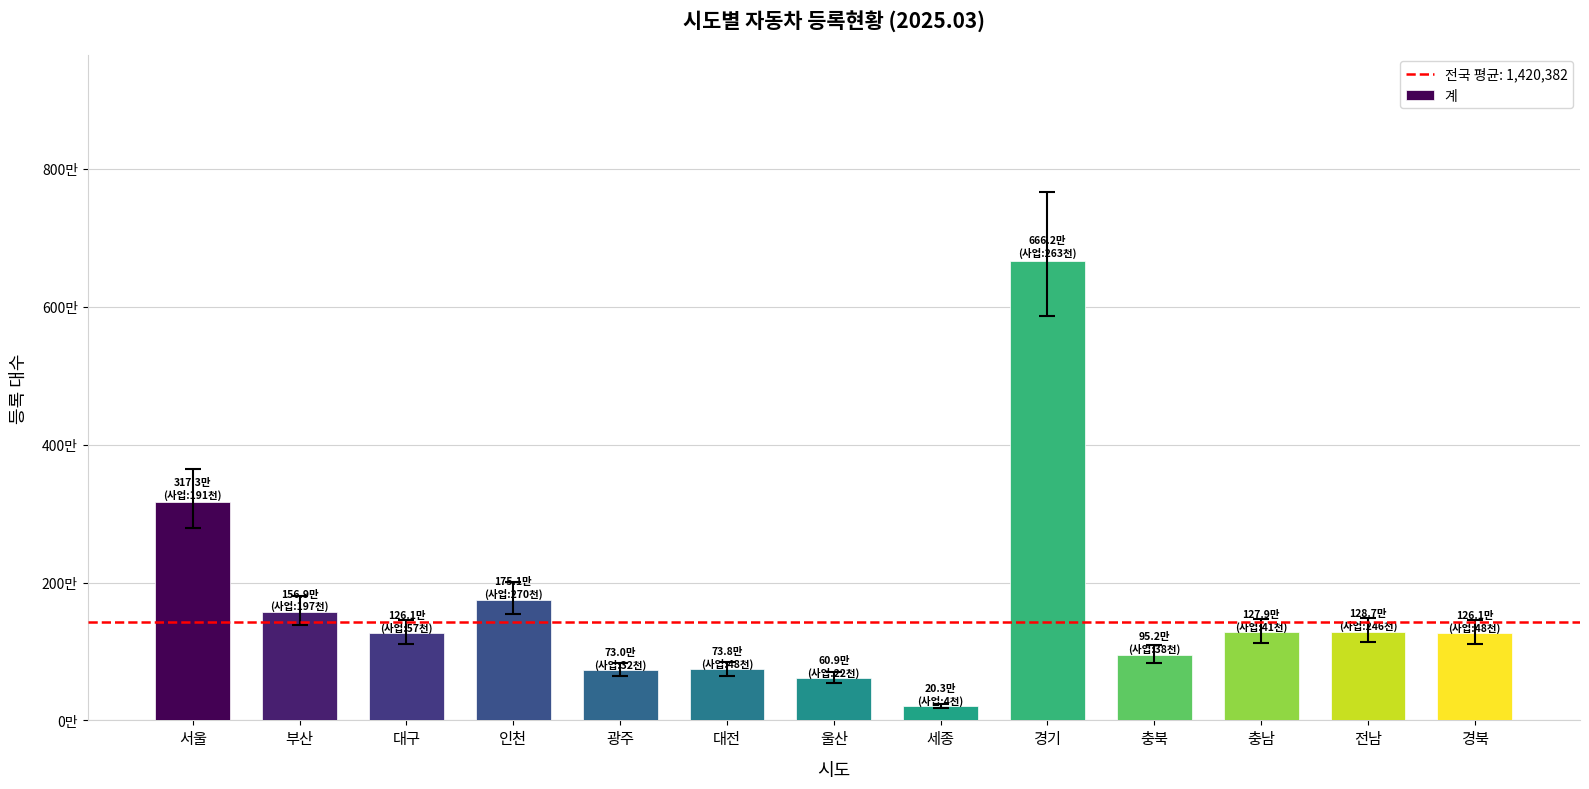

Are the bars horizontal?

No